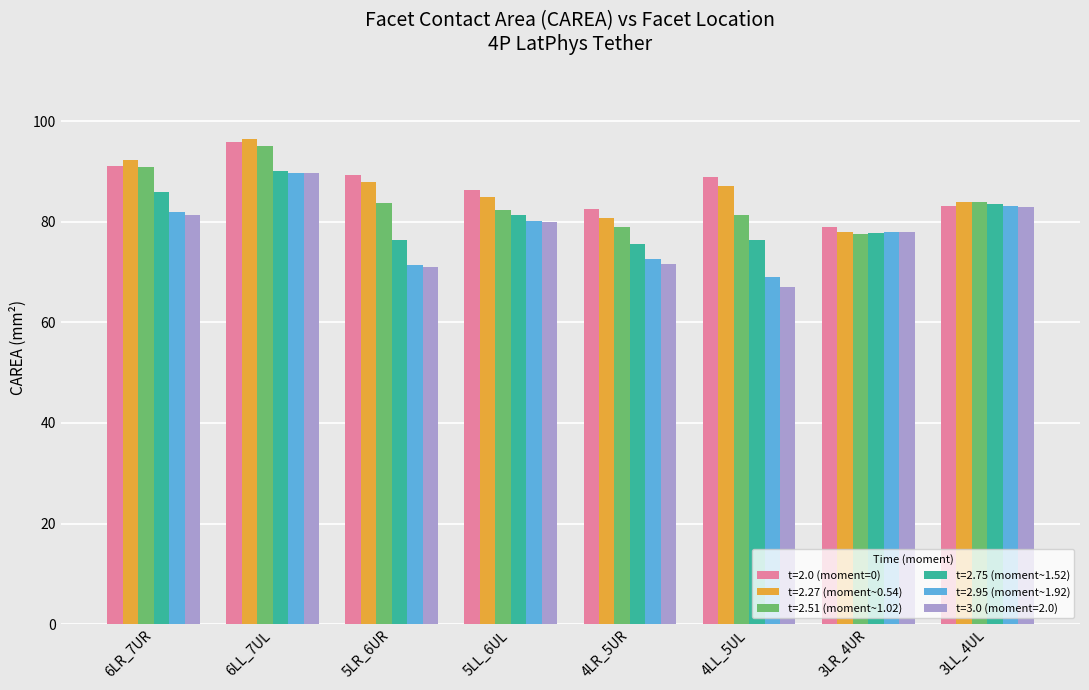

The t=2.0 (moment=0) series shows 55.0 at 3LR_4UR. True or false?

False